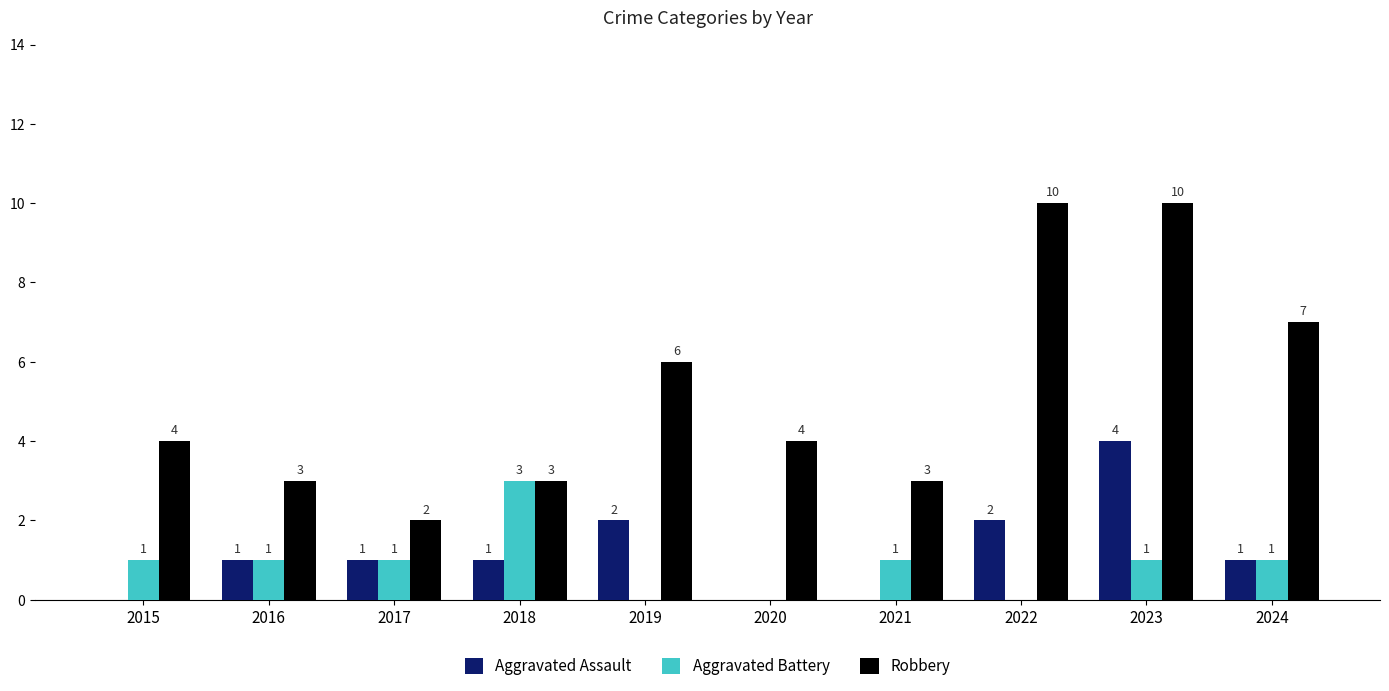

How many Aggravated Battery values are between 0 and 1?

9